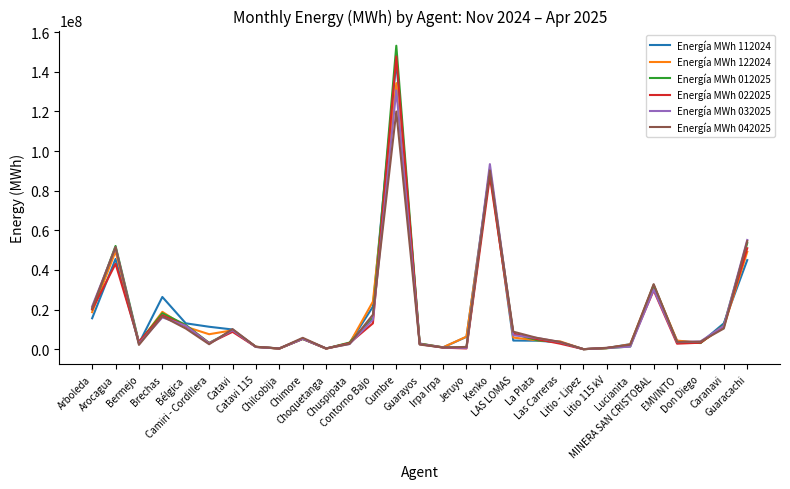

Which series has the widest spread of values?

Energía MWh 012025